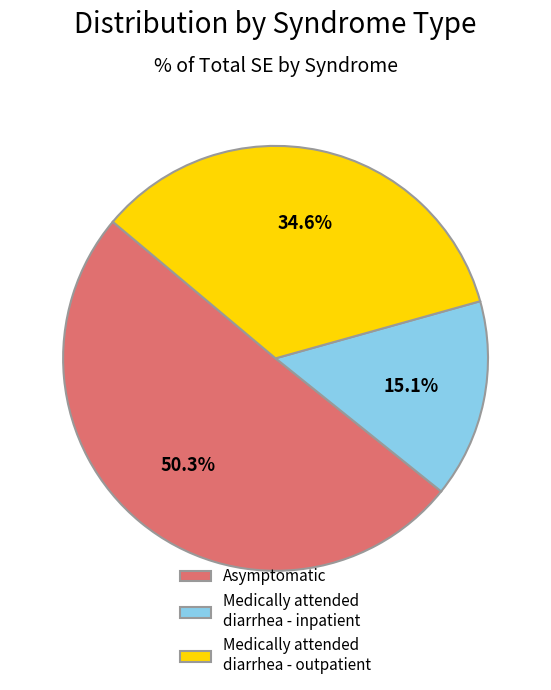

Which slice is the smallest?

Medically attended diarrhea - inpatient